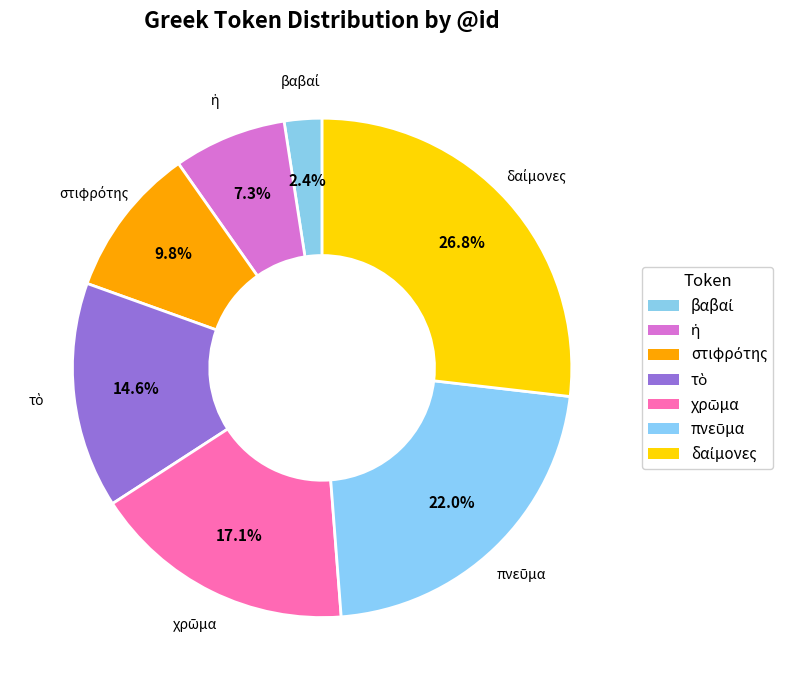

Count the number of slices in the pie.

7